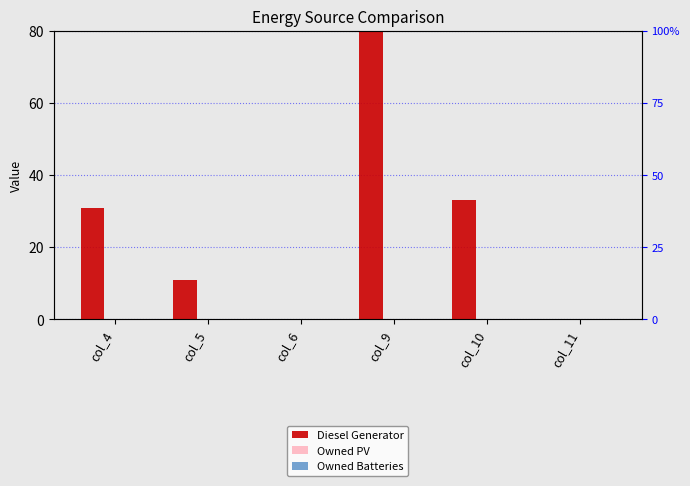

Which series changed the most between col_6 and col_11?

Diesel Generator